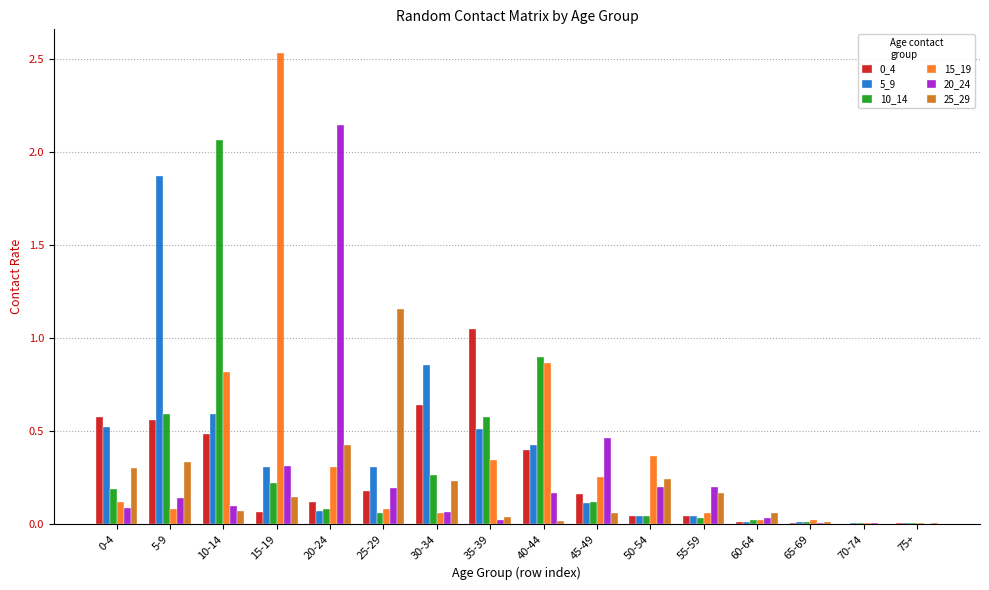

True or false: 25_29 has a value of 0.7 at 25-29.

False